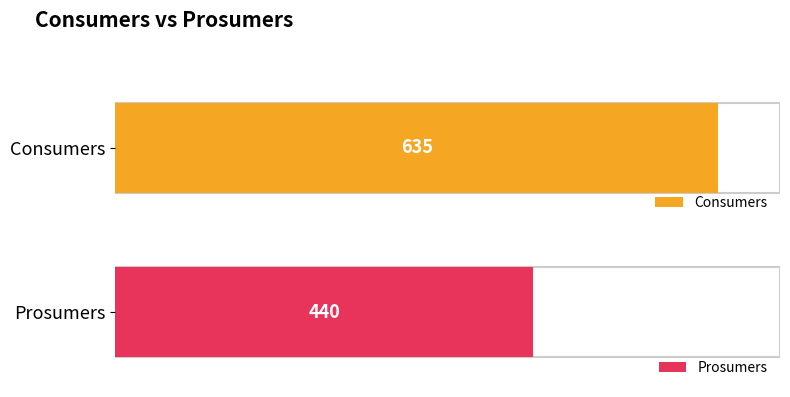

True or false: Consumers has a value of 635 at 2.

True